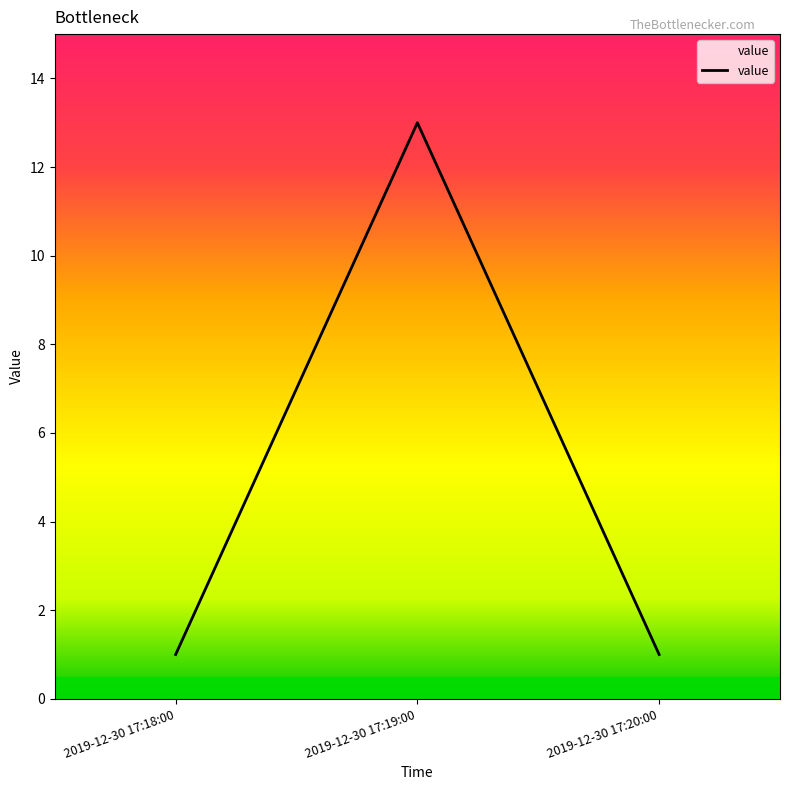

What position from the right is 2019-12-30 17:18:00?

3